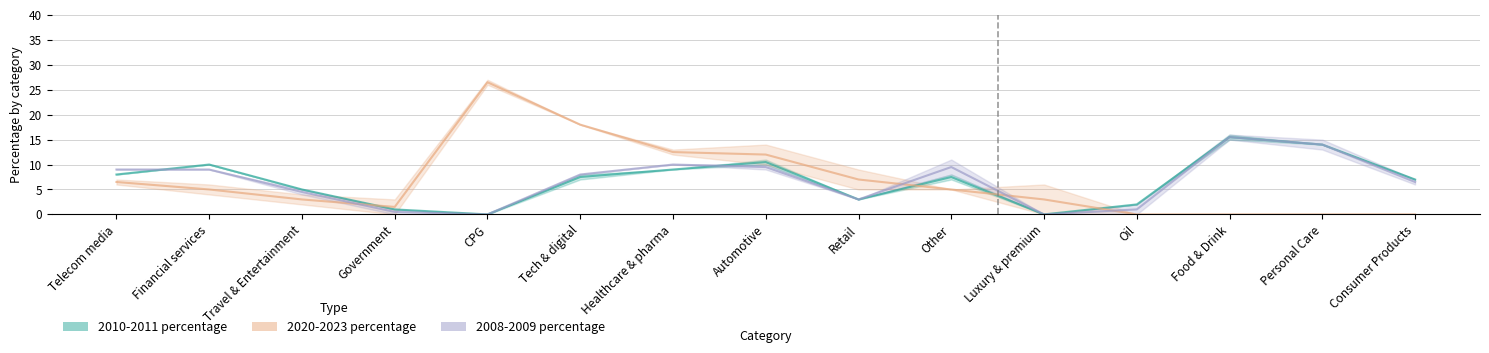

What is the label of the 5th point from the right?

Luxury & premium